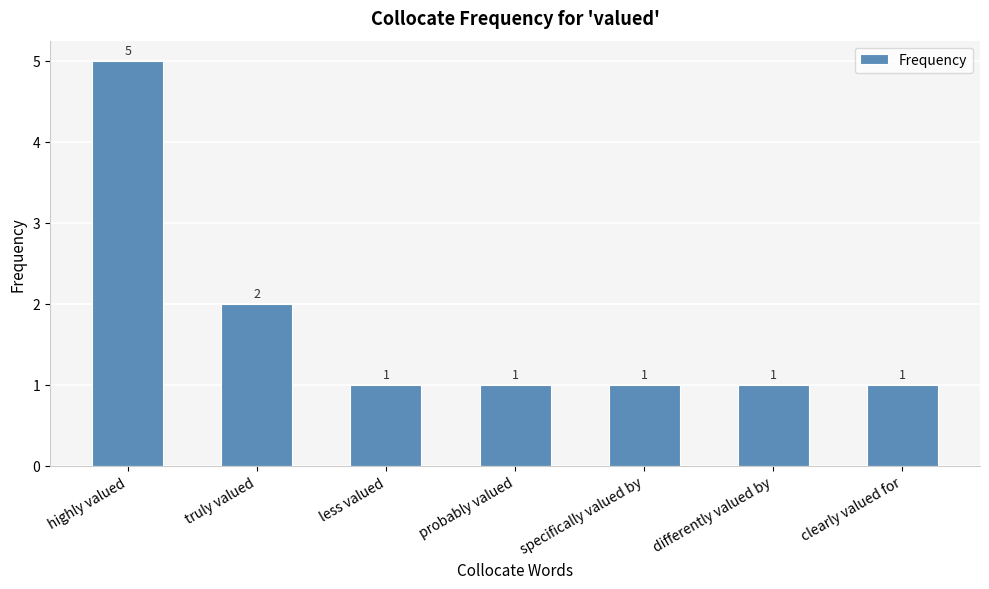

Between less valued and truly valued, which is larger?

truly valued